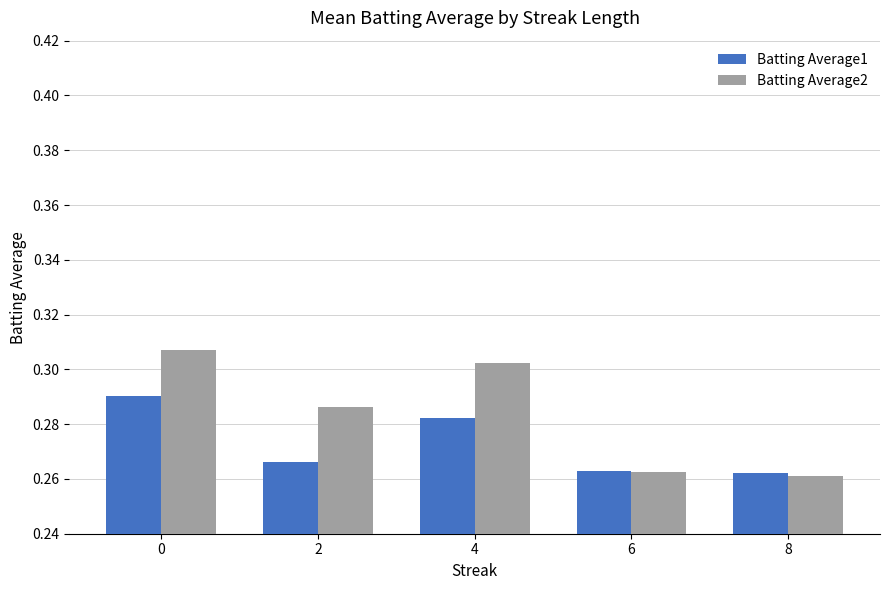

Is it true that Batting Average2 equals 0.5 at 0?

False